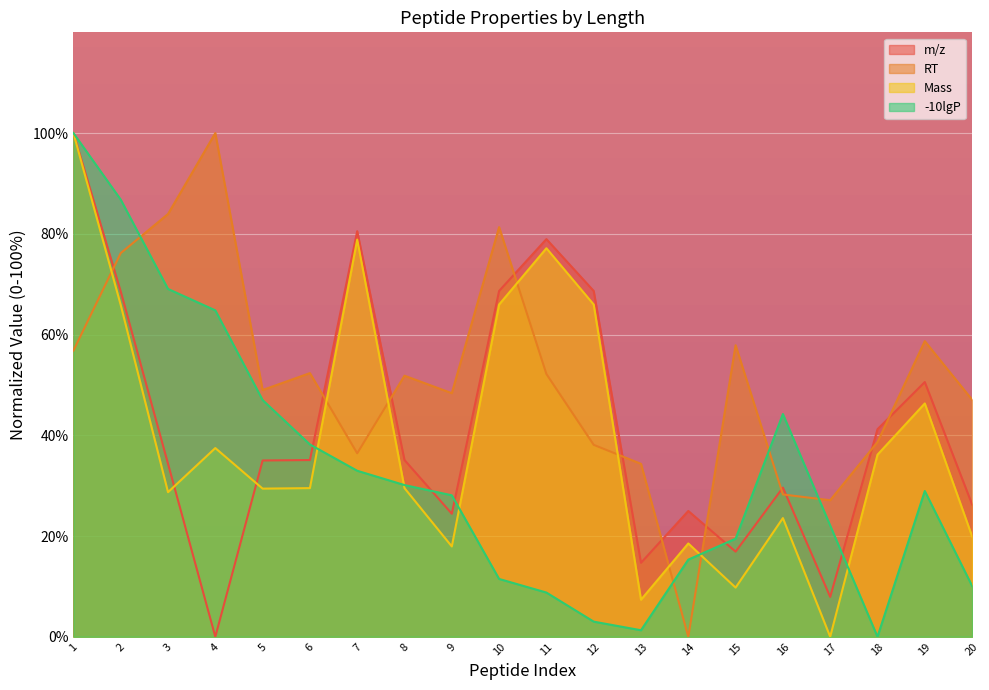

How many positive values does the -10lgP series have?

19